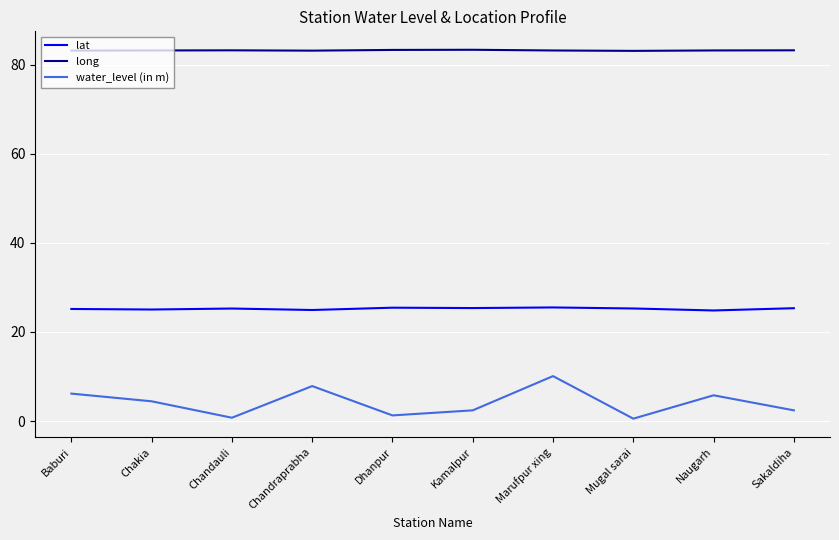

True or false: lat has more than 0 points higher than both neighbors.

True